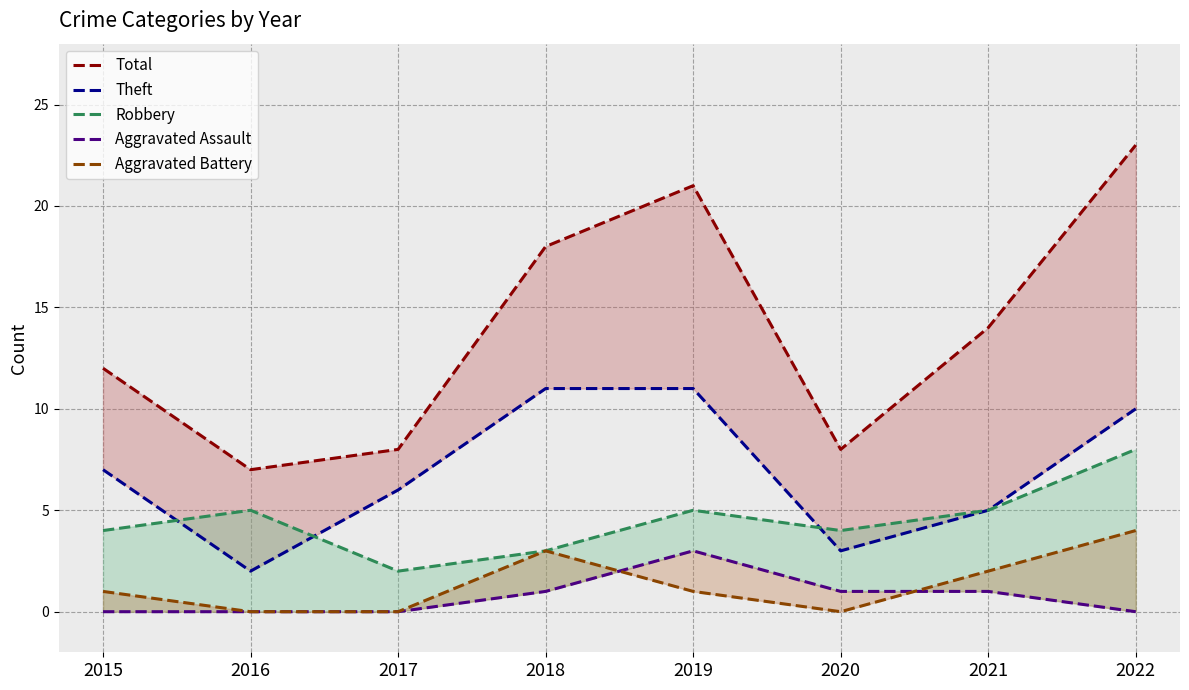

List the series in order of their peak value, lowest first.

Aggravated Assault, Aggravated Battery, Robbery, Theft, Total